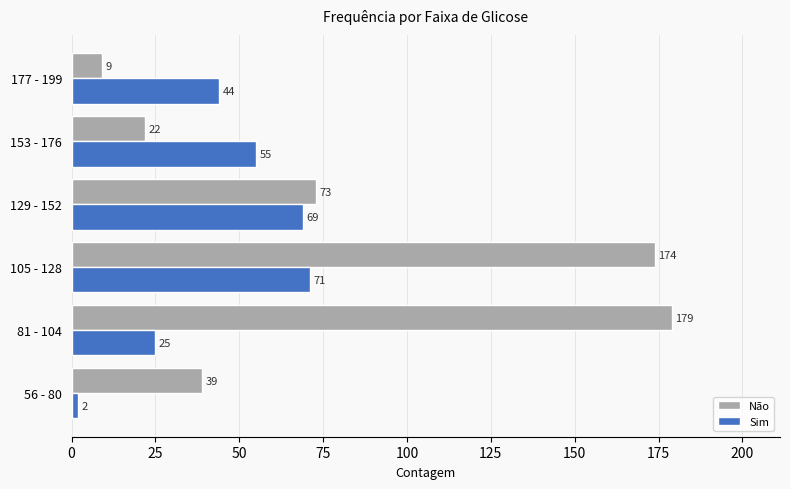

Which series has the largest total across all categories?

Não